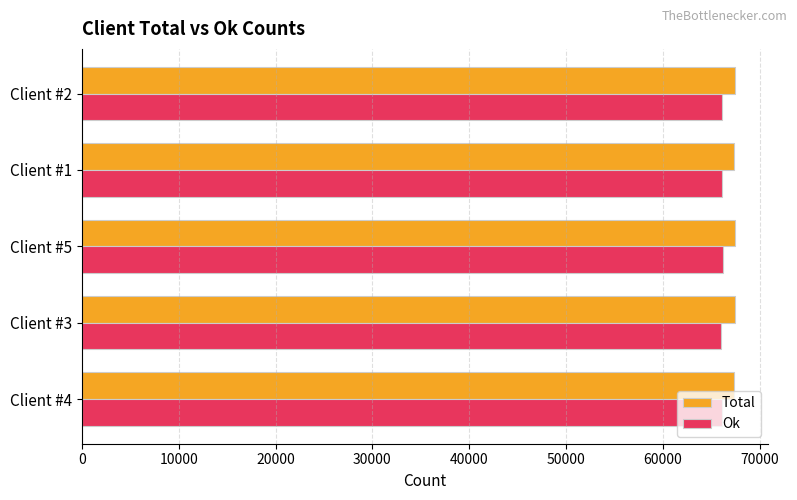

The value of Ok at Client #1 is 66087. True or false?

True